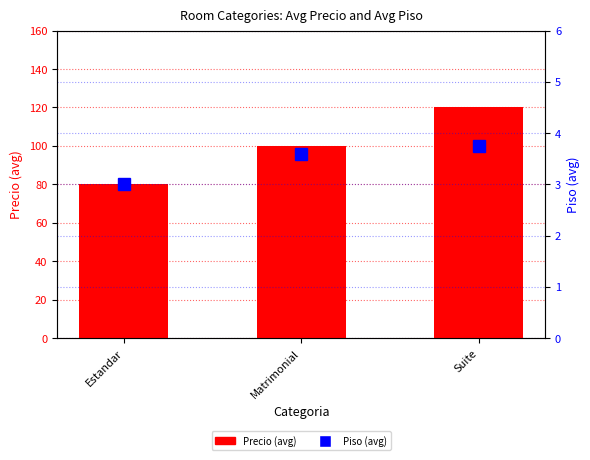

What is the label of the 1st bar from the right?

Suite